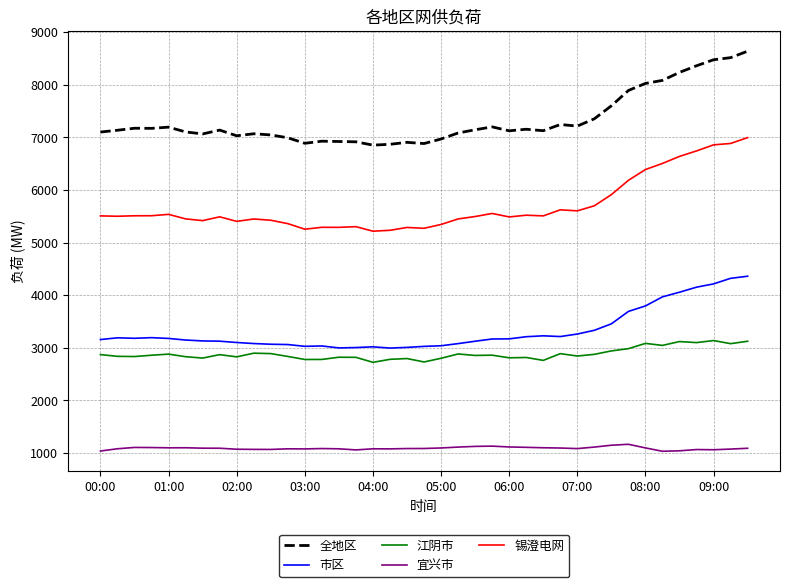

Count the number of data series in this chart.

5